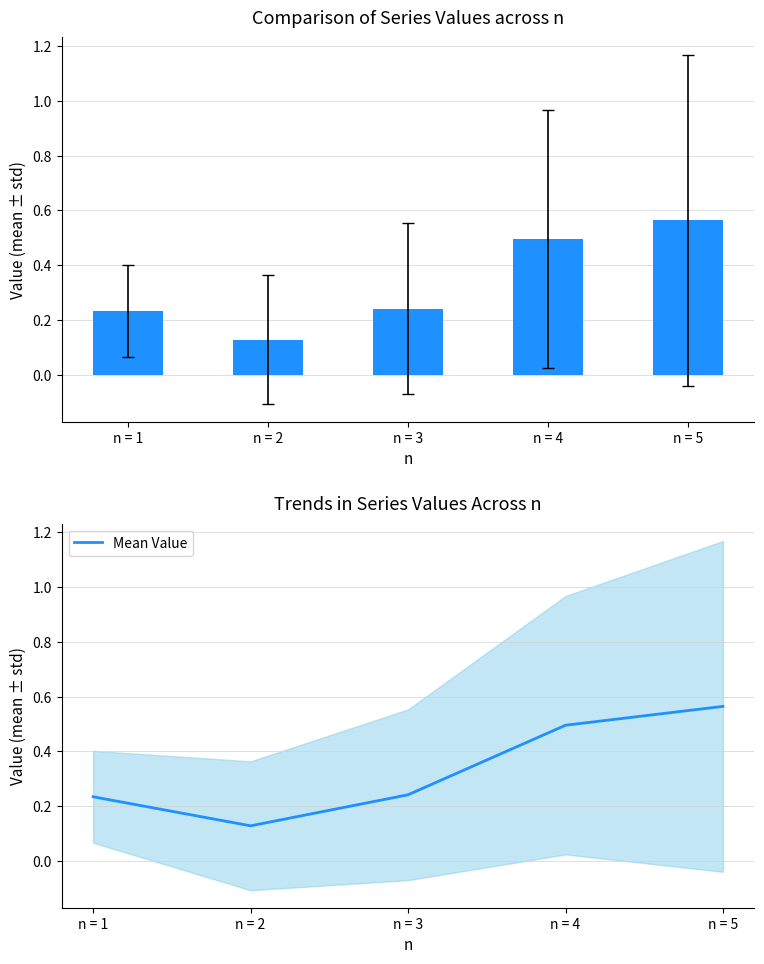

Reading right to left, what are all the values shown in this chart?

0.6	0.5	0.2	0.1	0.2